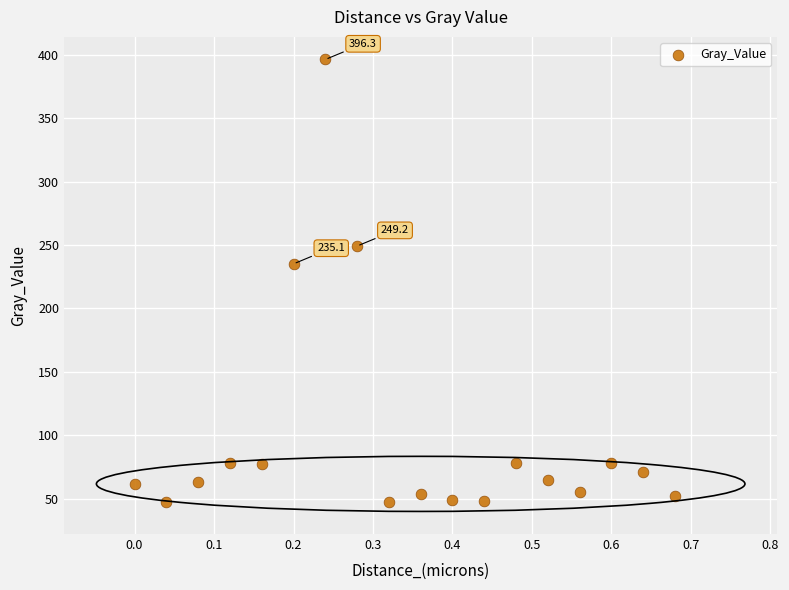

What is the range of X values (max minus min)?

0.7